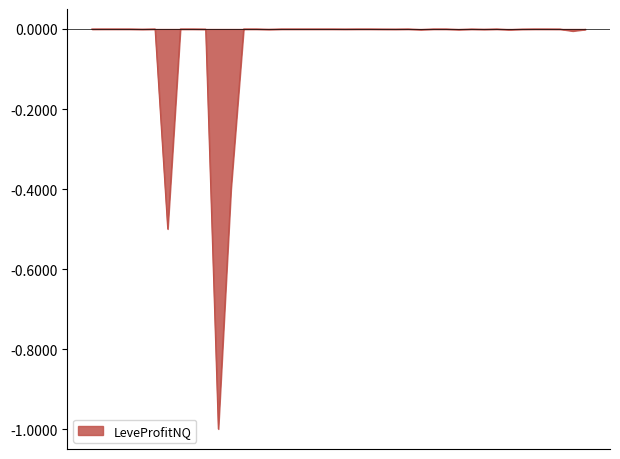

What is the minimum value shown in the chart?

-1.0